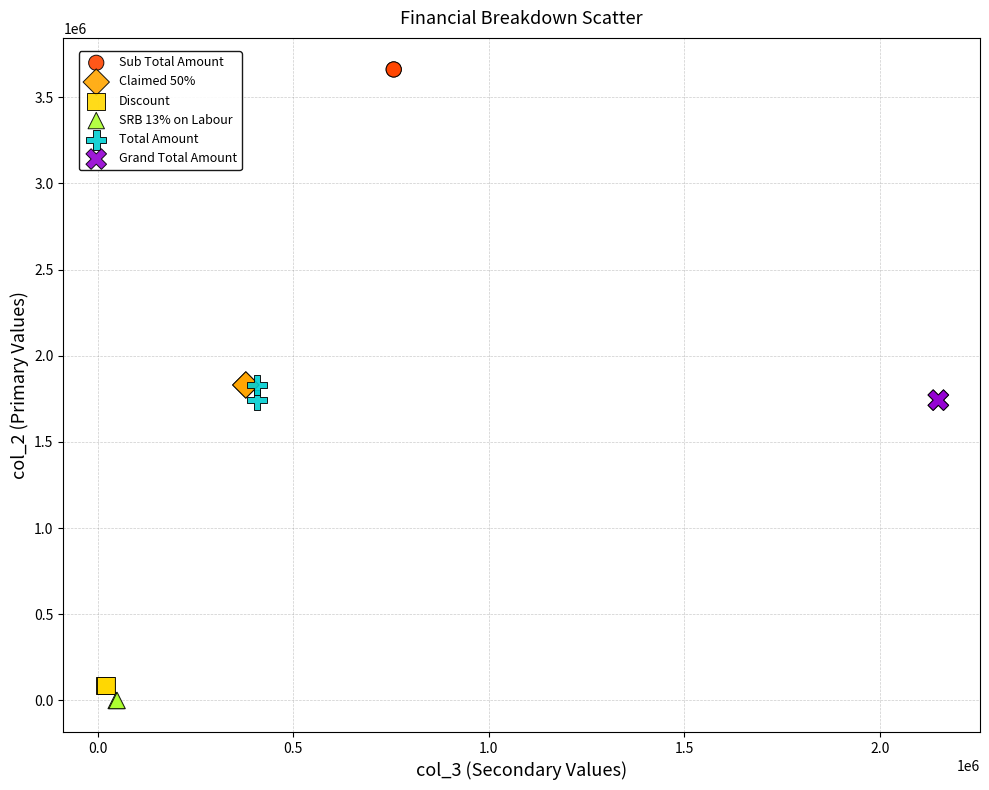

What are all the series names shown in the legend?

Sub Total Amount, Claimed 50%, Discount, SRB 13% on Labour, Total Amount, Grand Total Amount